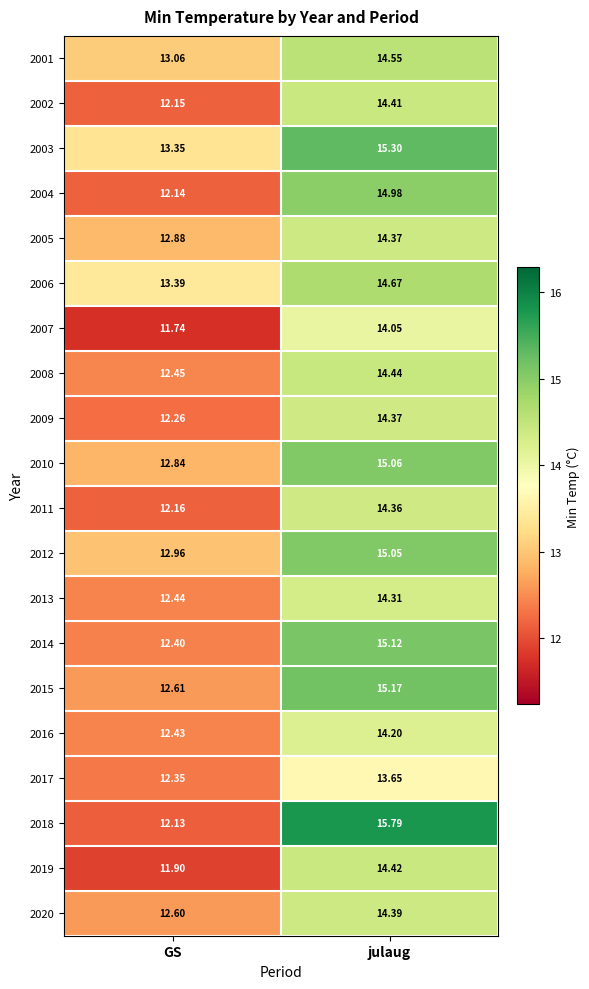

At which label does 2016 reach its minimum?

GS